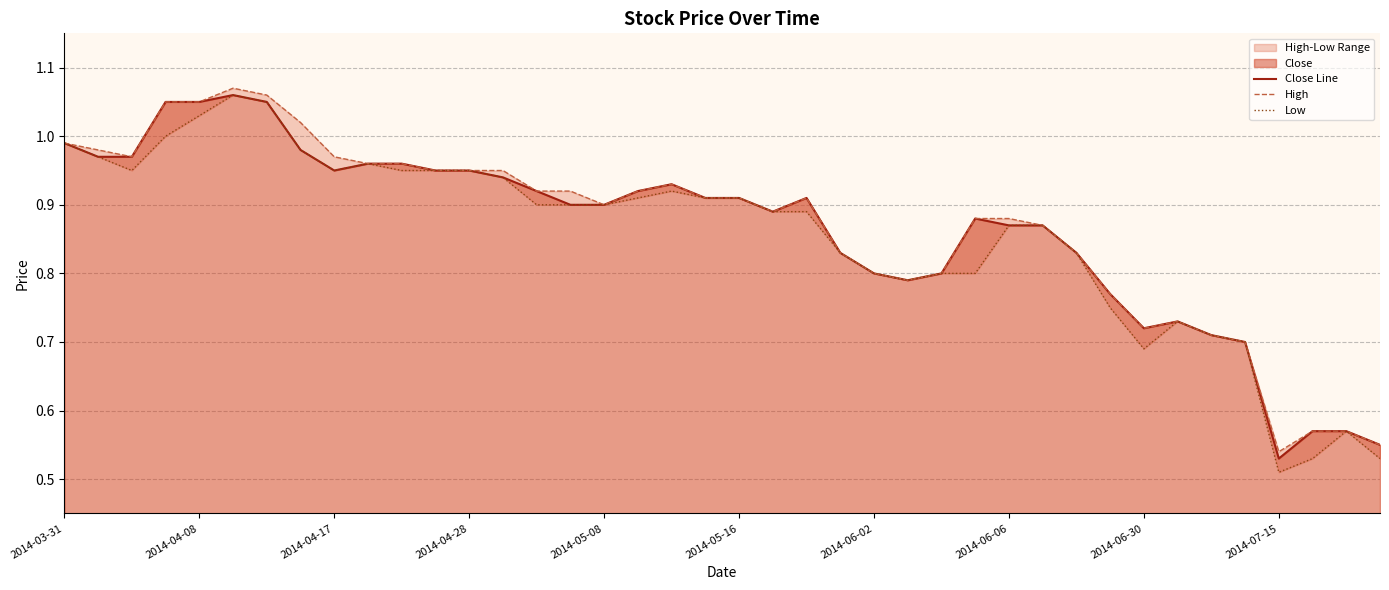

At which label is Close Line closest to 0?

2014-07-15